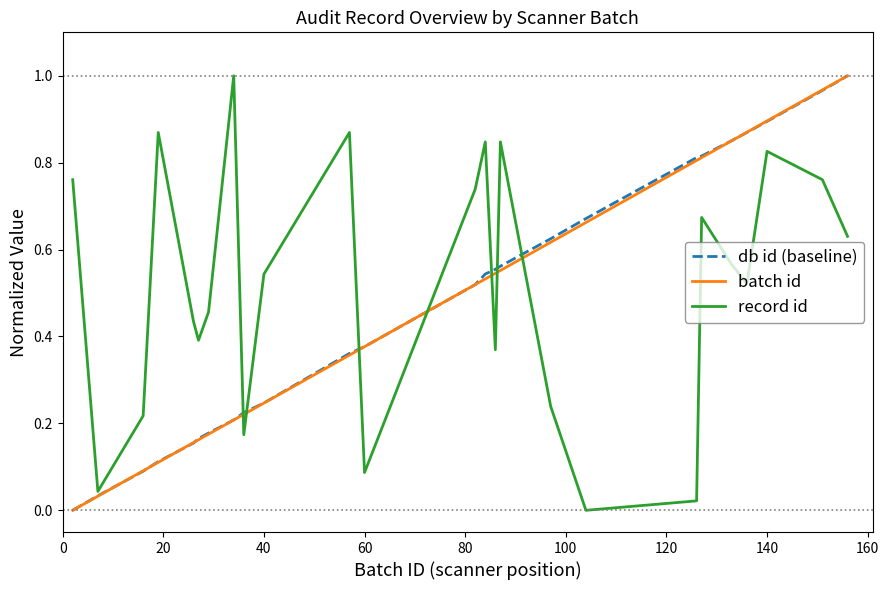

How many positive values does the record id series have?

24